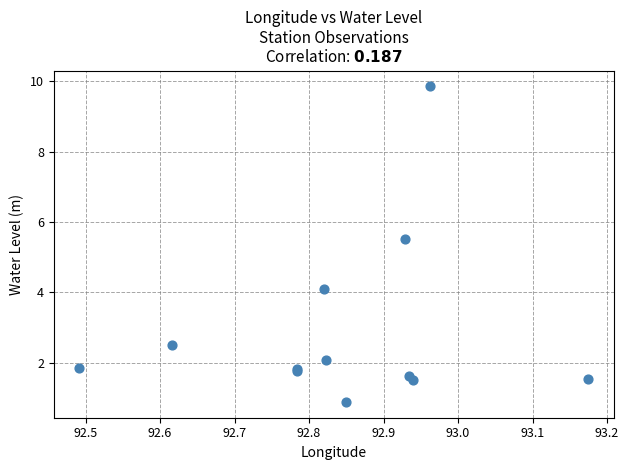

What Y value in the scatter plot is closest to 5?

5.5